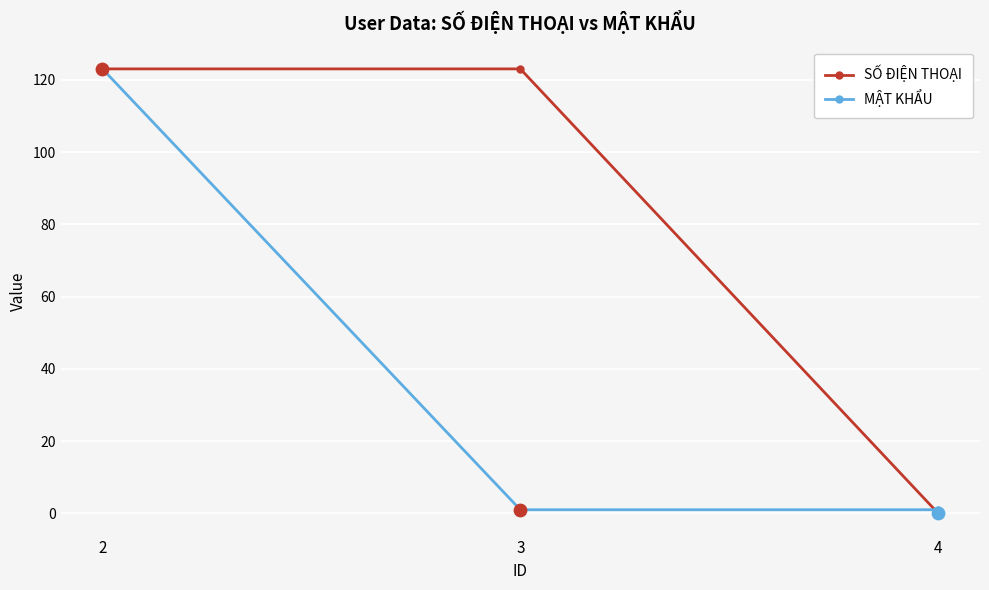

Which series has the largest total across all categories?

SỐ ĐIỆN THOẠI